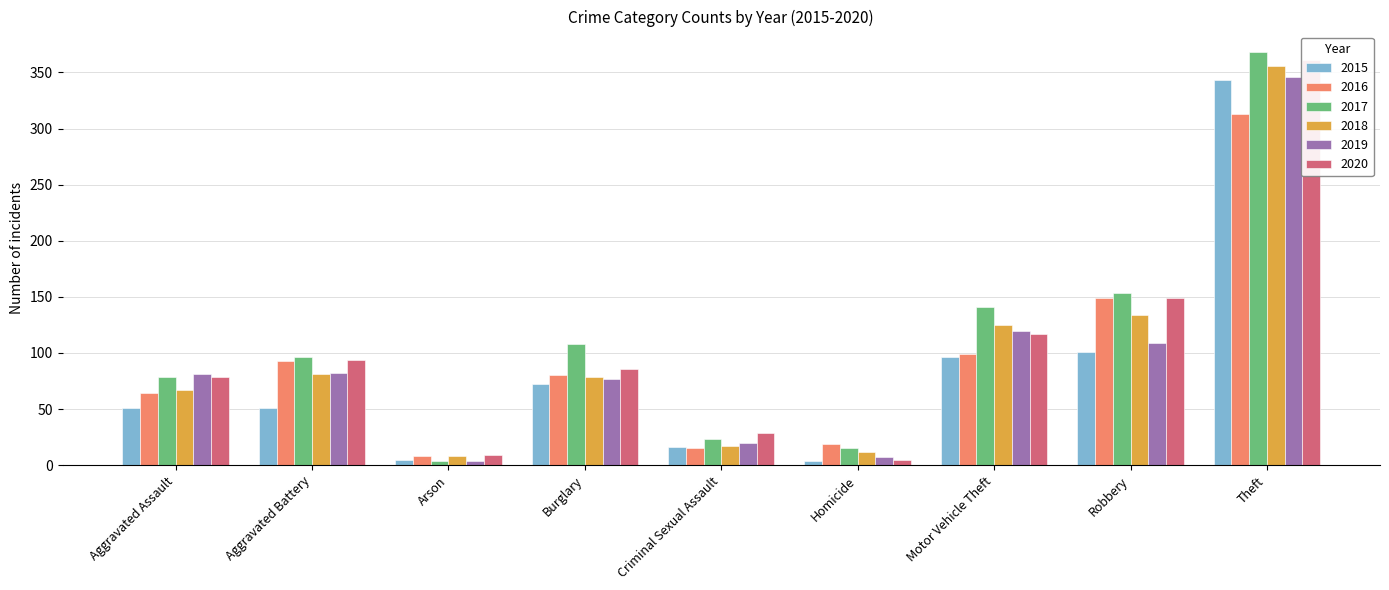

Which series has the largest range (max minus min)?

2017